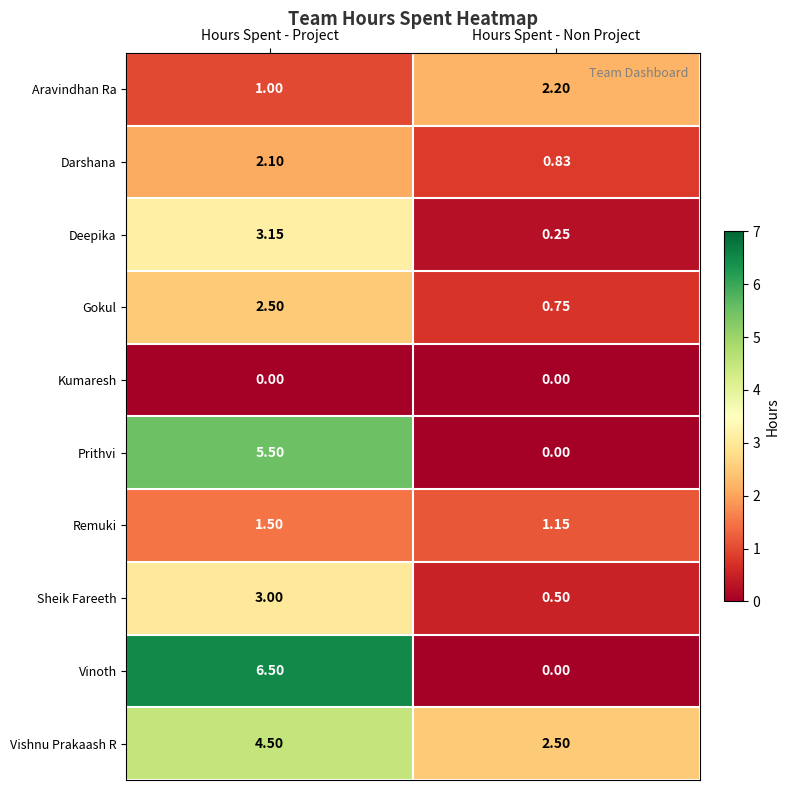

Rank the series by their maximum value, from highest to lowest.

Vinoth, Prithvi, Vishnu Prakaash R, Deepika, Sheik Fareeth, Gokul, Aravindhan Ra, Darshana, Remuki, Kumaresh